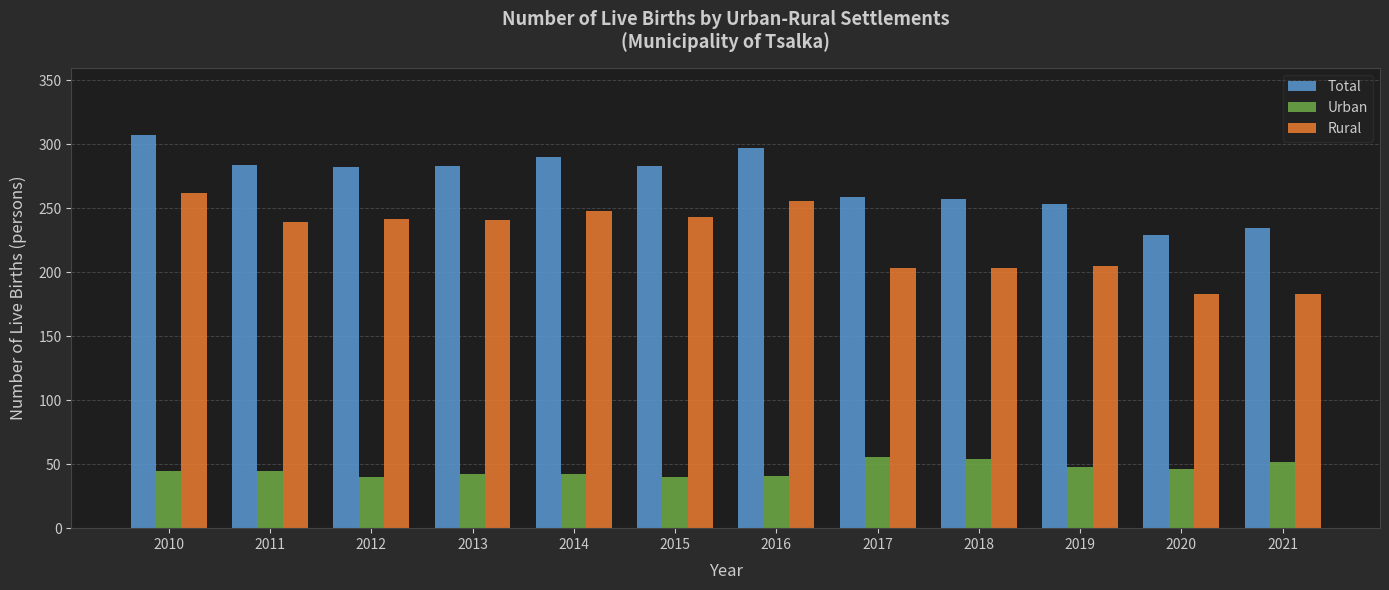

What is the difference between the highest and lowest values at 2013?

241